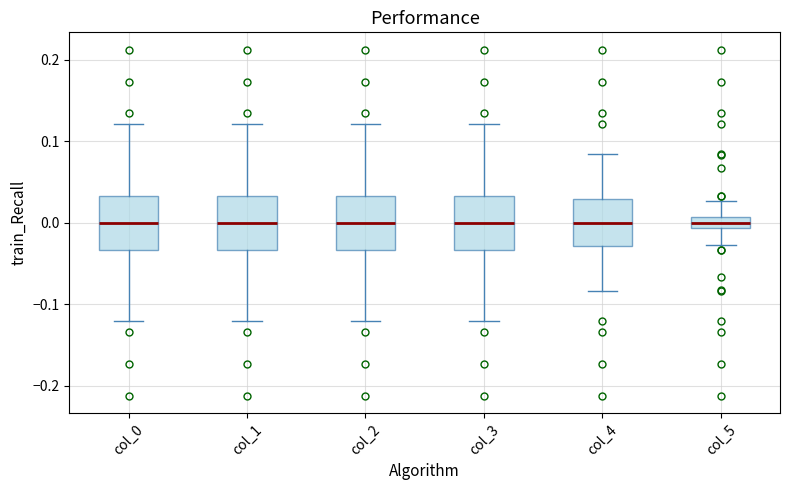

Where does the median line of the box for col_1 sit on the y-axis? The values are not printed on the chart, so give them approximately, as read against the axis.

0.00